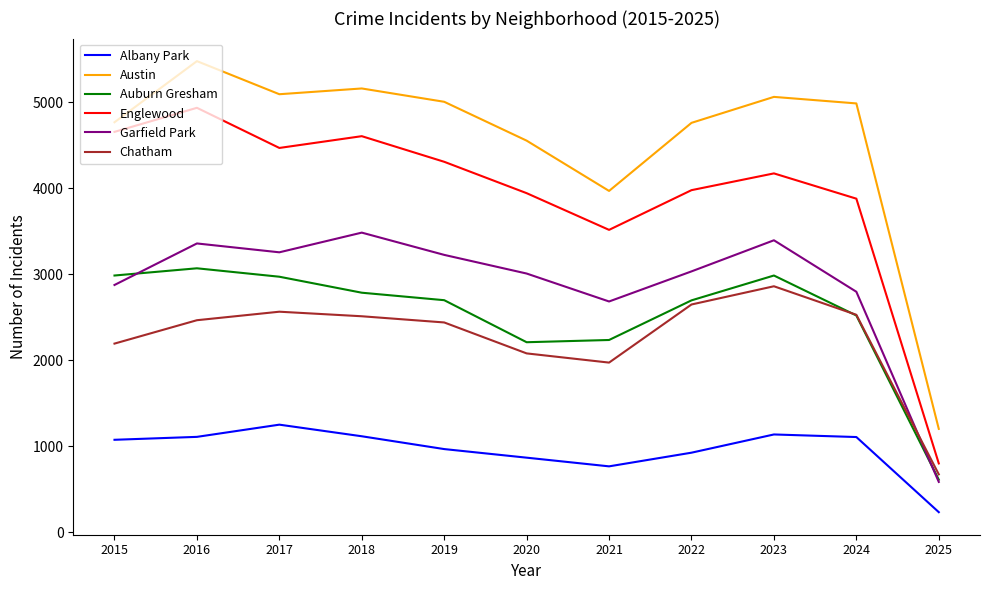

True or false: Auburn Gresham and Englewood intersect in this chart.

False